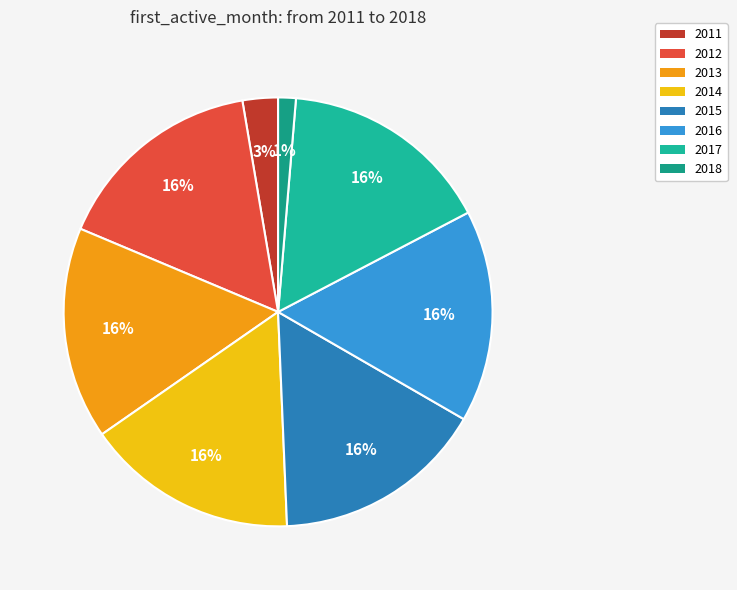

Do 2012 and 2017 together represent more than half of the pie?

No